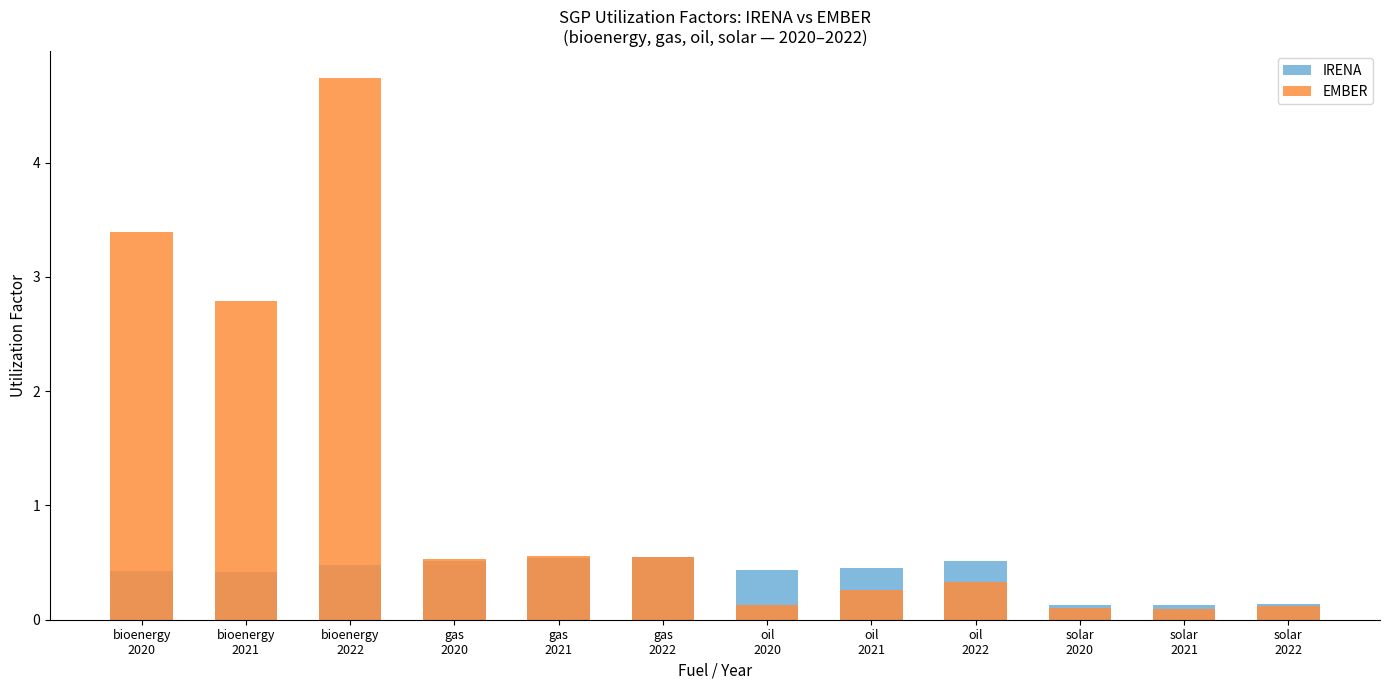

What is the total value across all series at gas
2021?

1.1